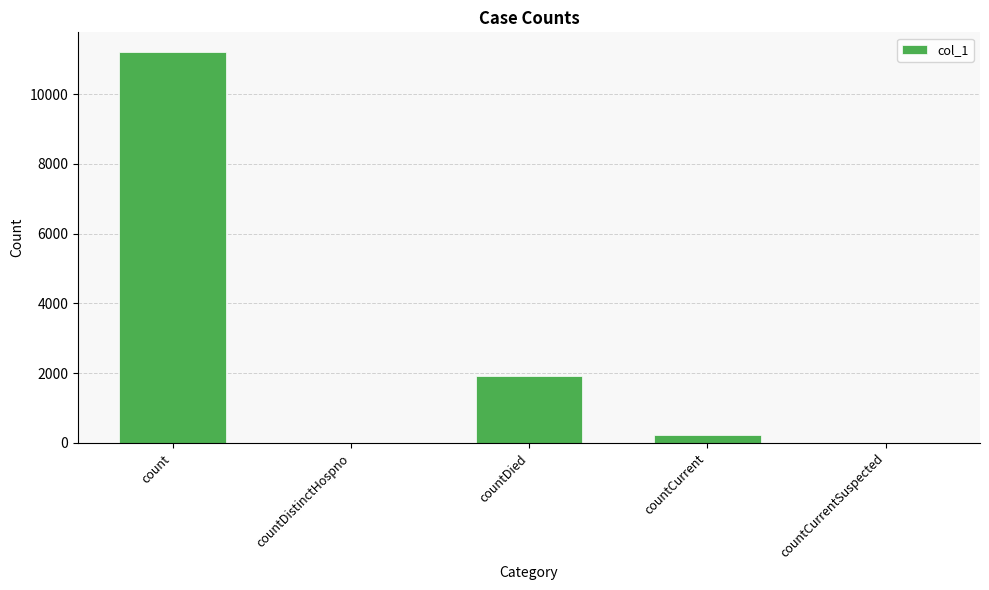

Is it true that the value at countCurrentSuspected is 0?

True